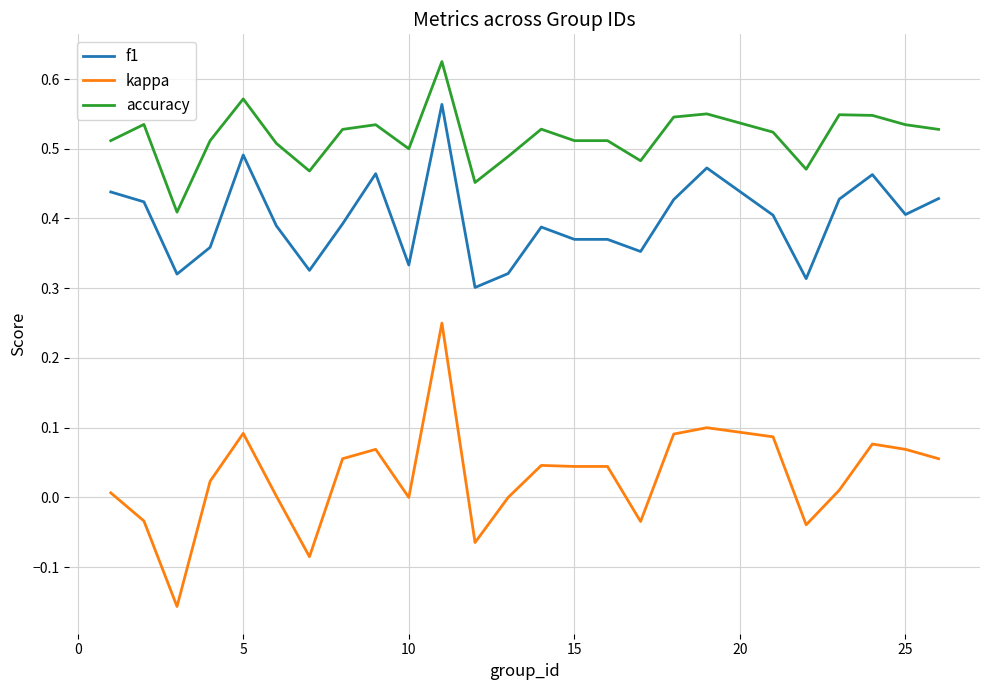

How many accuracy values are between 0 and 1?

25